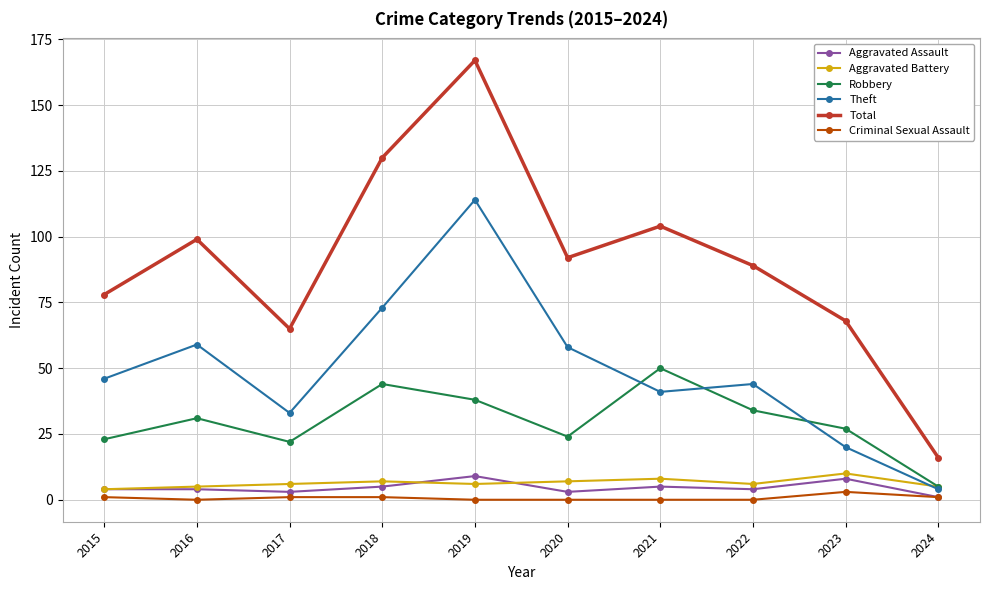

Between 2016 and 2018, which series saw the biggest shift?

Total